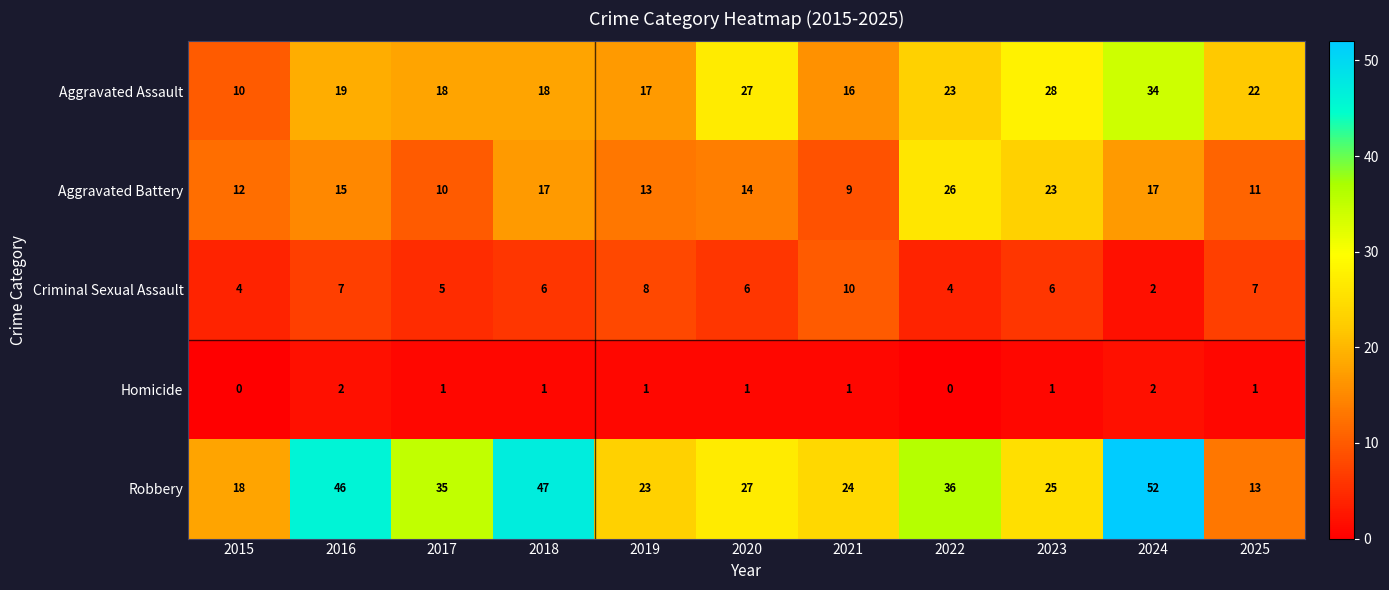

Between 2017 and 2023, which series saw the biggest shift?

Aggravated Battery